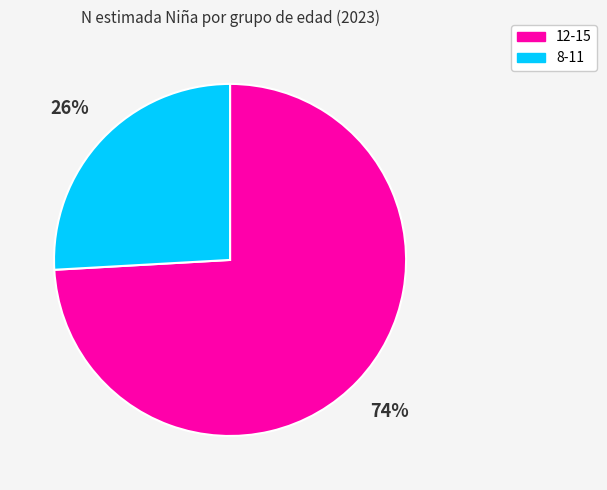

How many slices are in this pie chart?

2